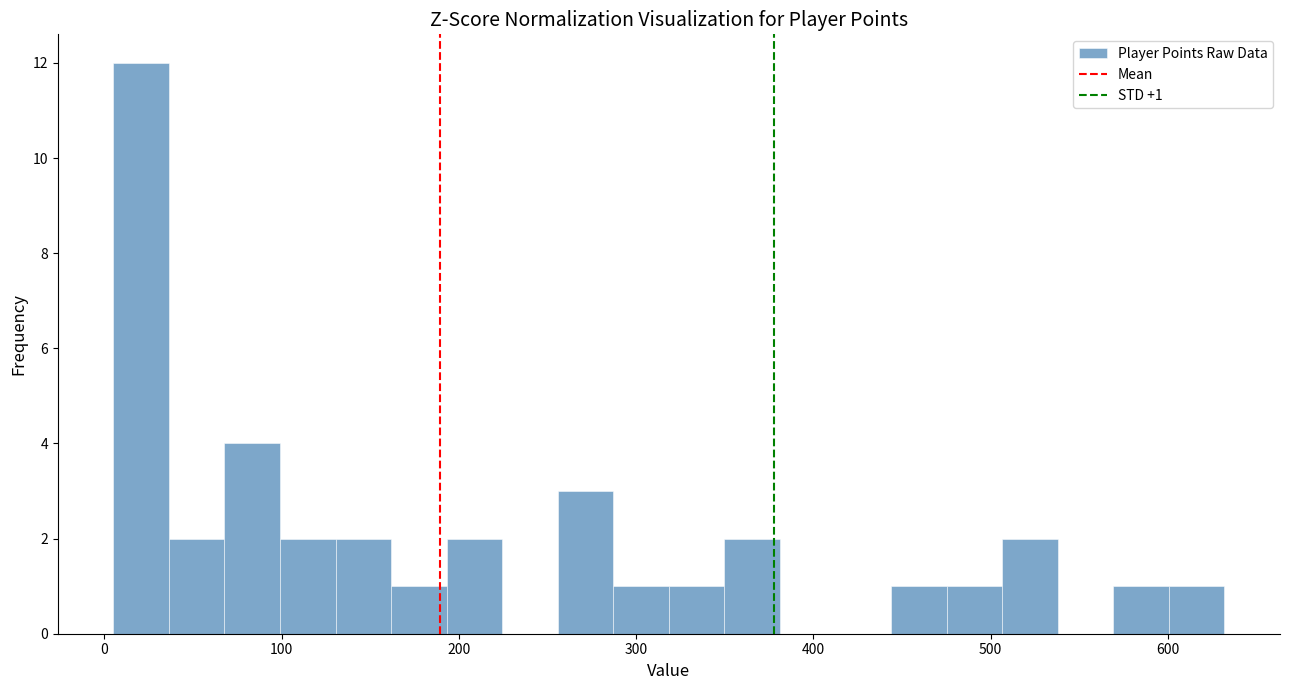

Read against the x-axis, roughly where is the centre of the tallest bar?

20